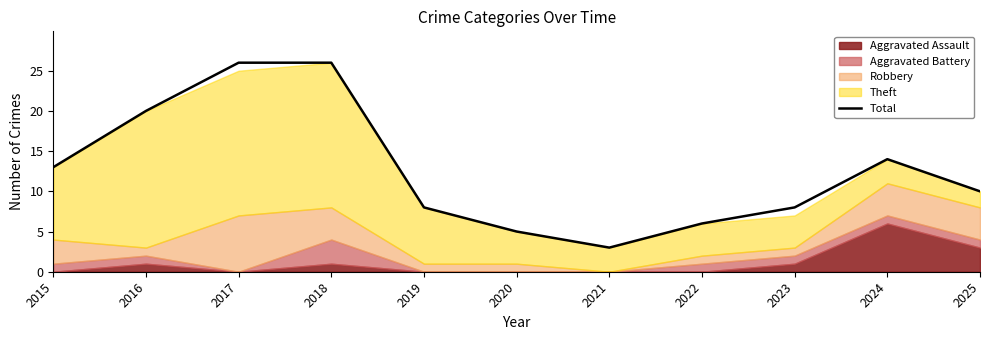

Which label corresponds to the smallest value in the chart?

2021